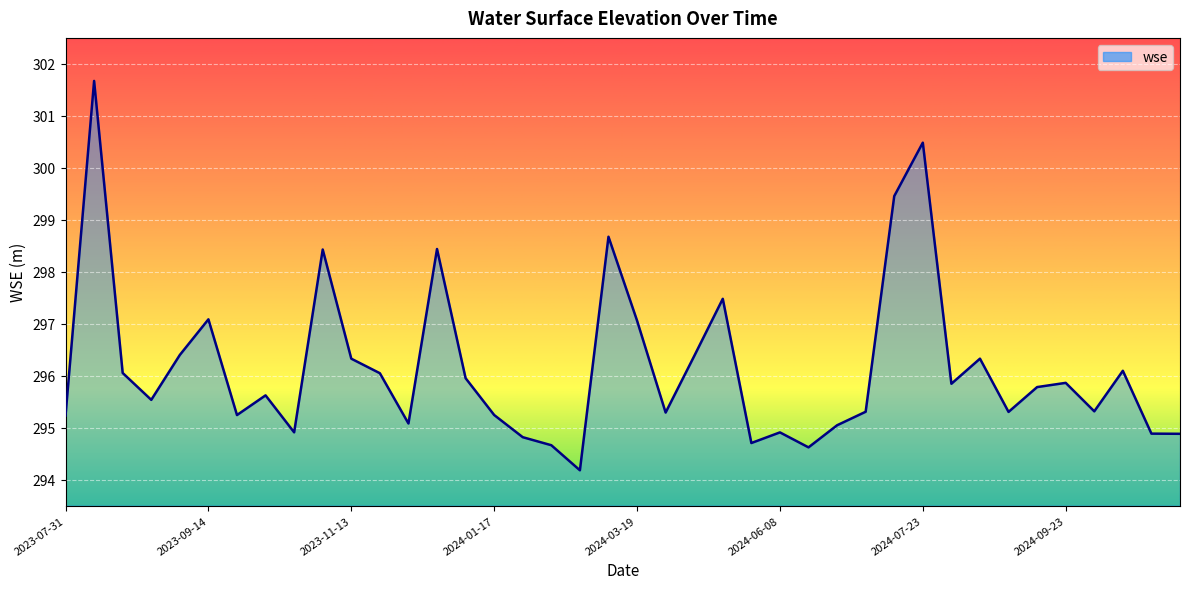

What is the maximum value shown in the chart?

301.7